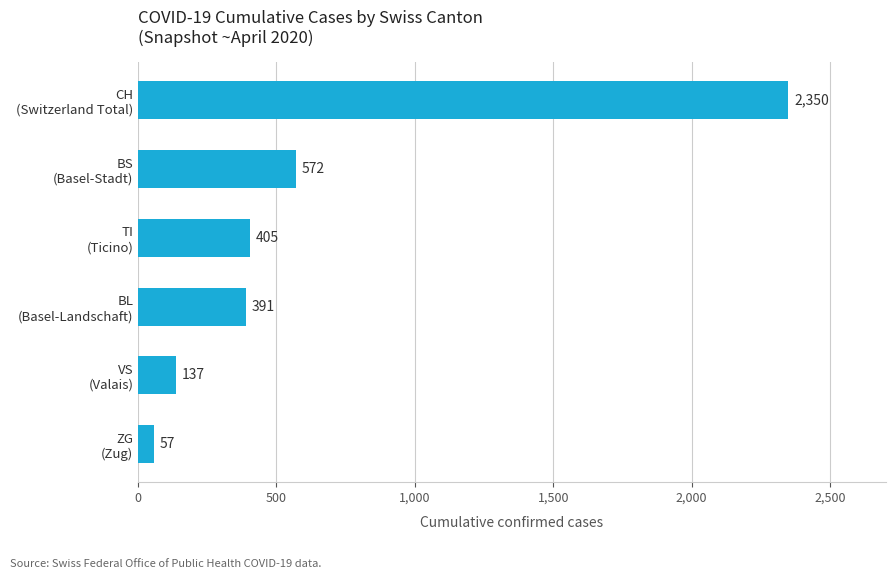

What is the average value?

652